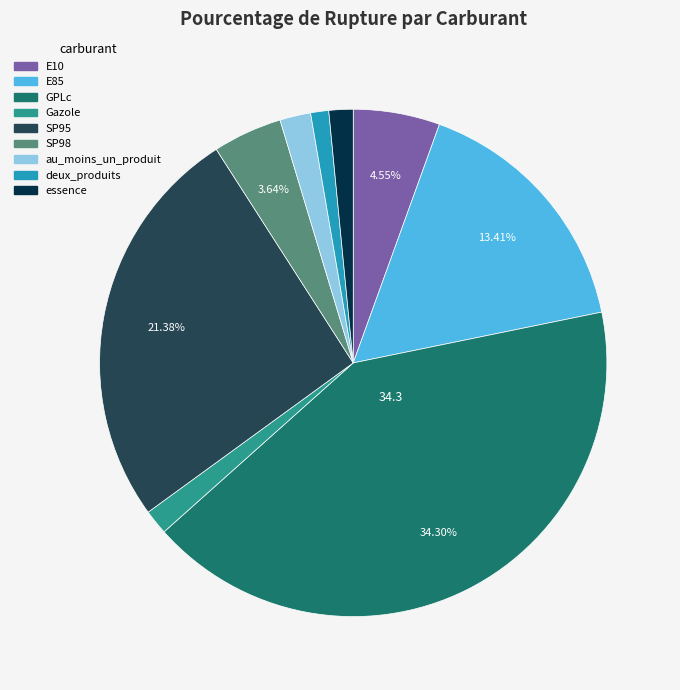

What percentage is the essence slice, to the nearest percent?

2%